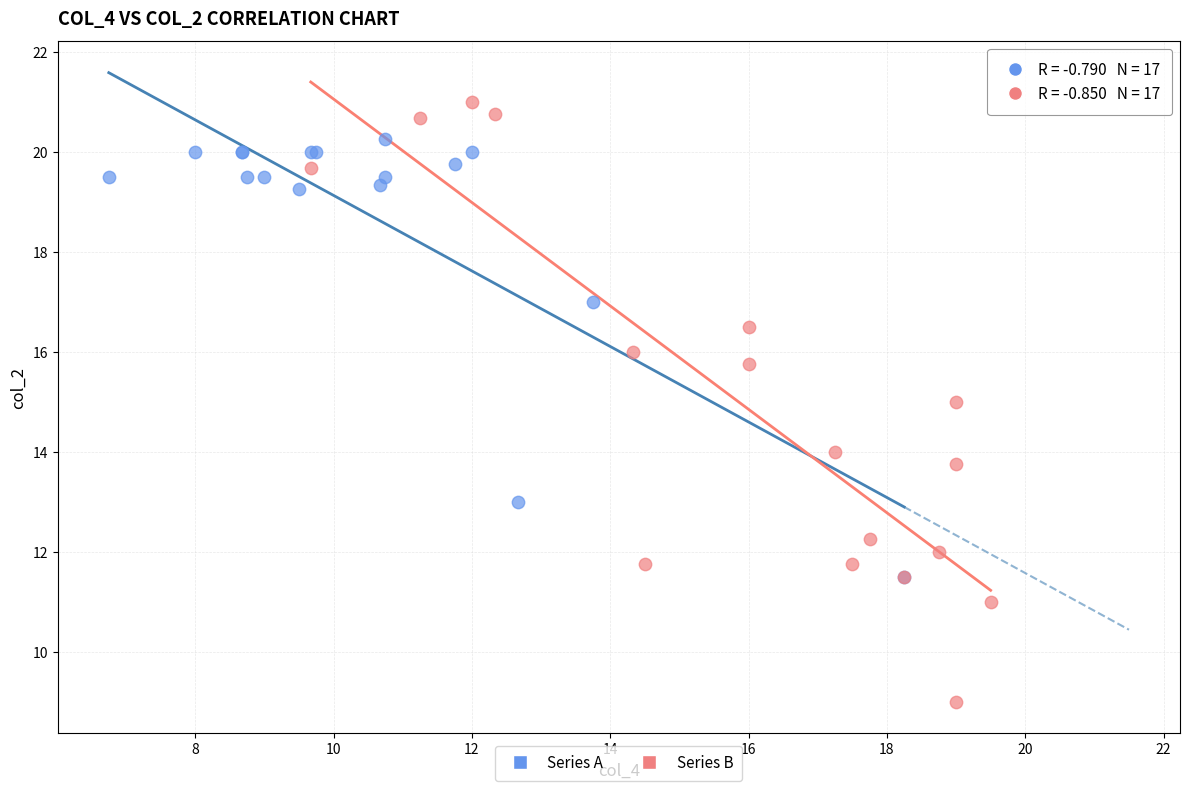

What are all the series names shown in the legend?

Series A, Series B